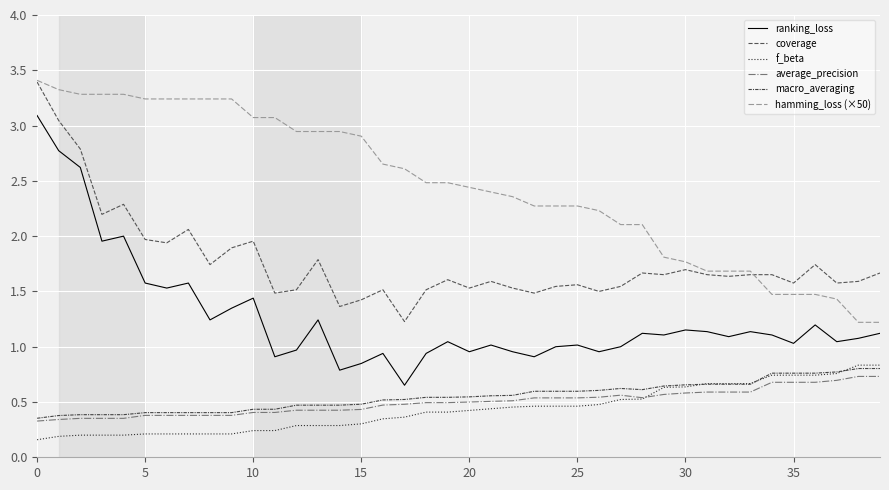

True or false: average_precision and hamming_loss (×50) cross at least once.

False